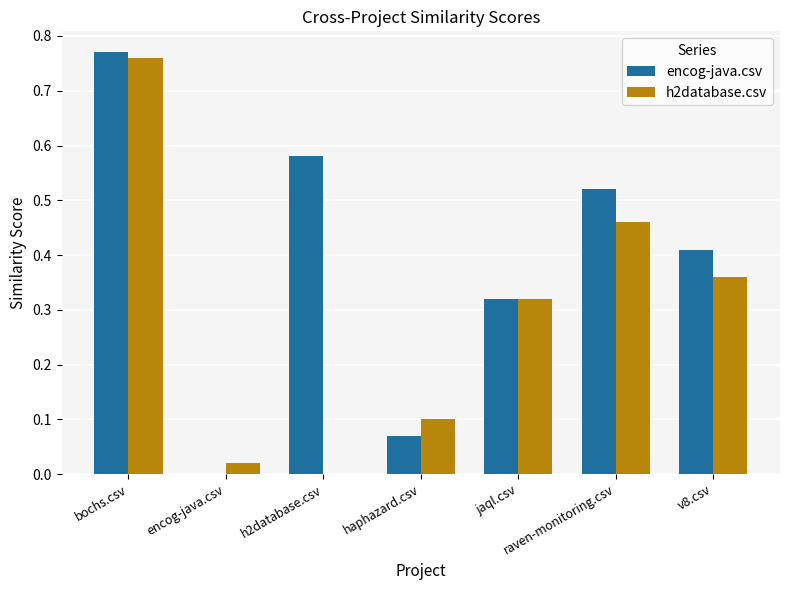

Which series has the widest spread of values?

encog-java.csv